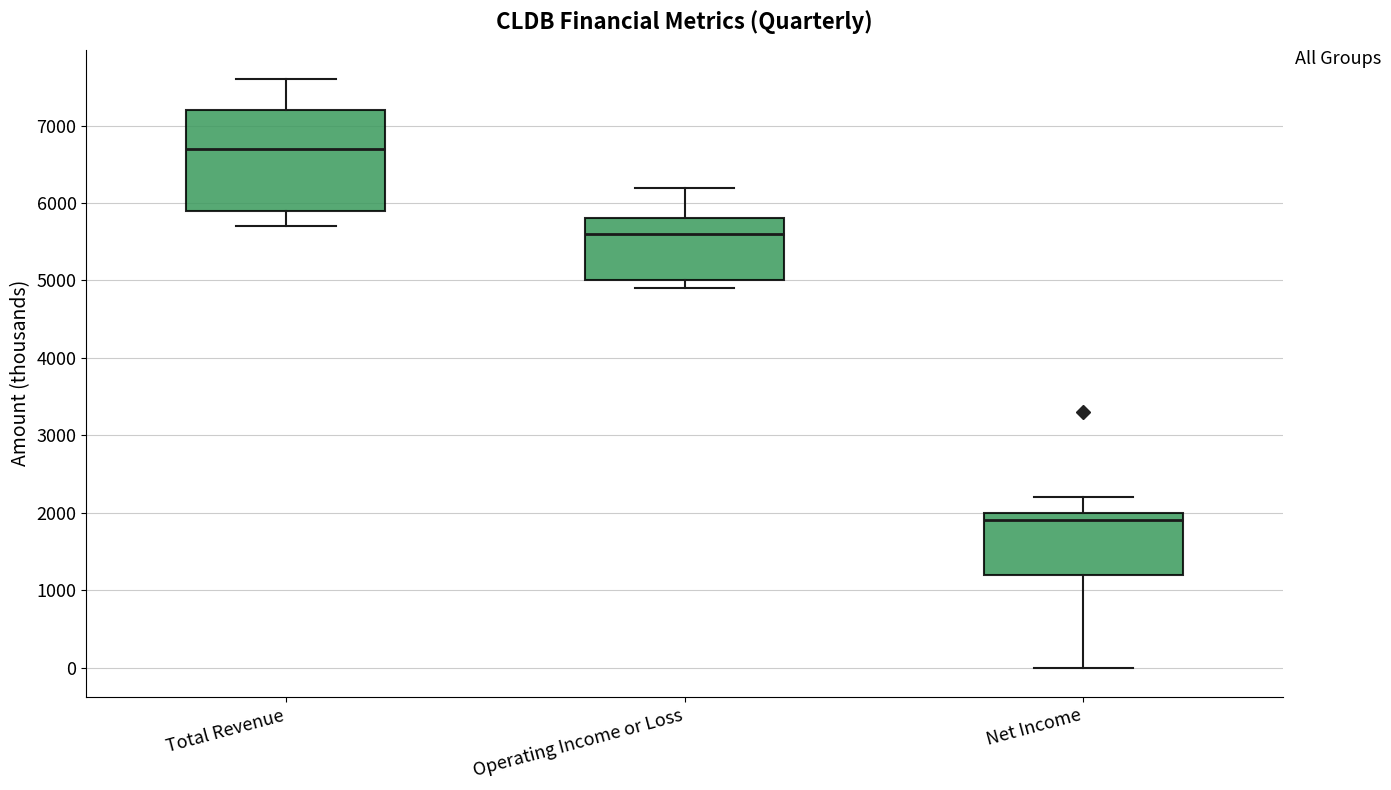

Where is the lower edge of the box for Net Income on the y-axis? The values are not printed on the chart, so give them approximately, as read against the axis.

1200